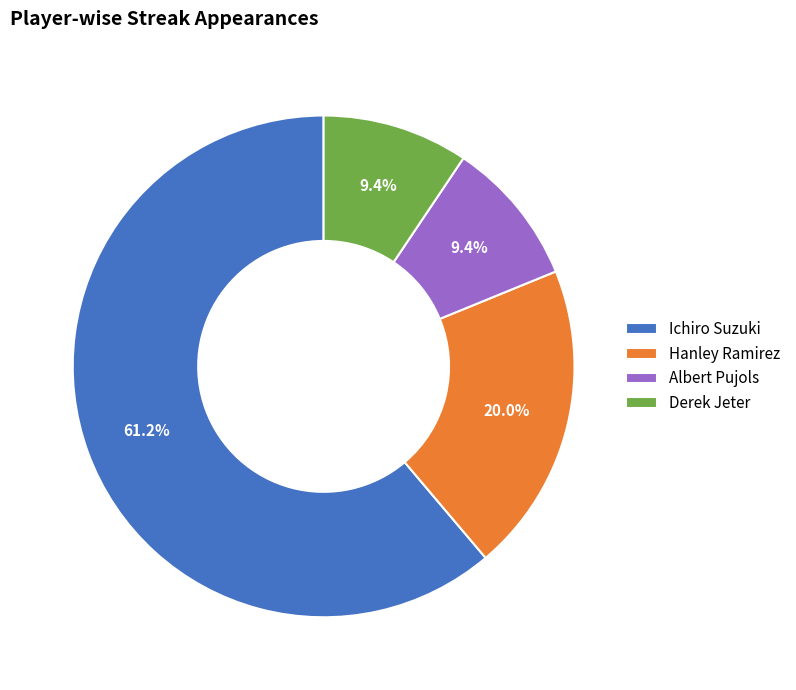

True or false: Ichiro Suzuki accounts for 61% of the total.

True